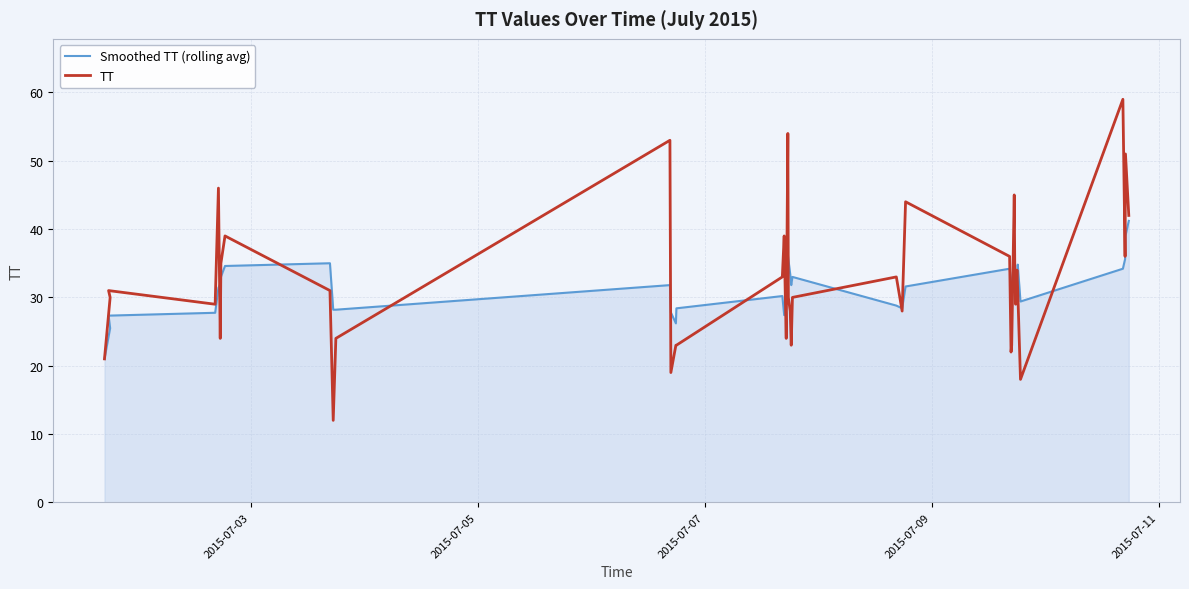

How many interior local peaks does the TT series have?

12